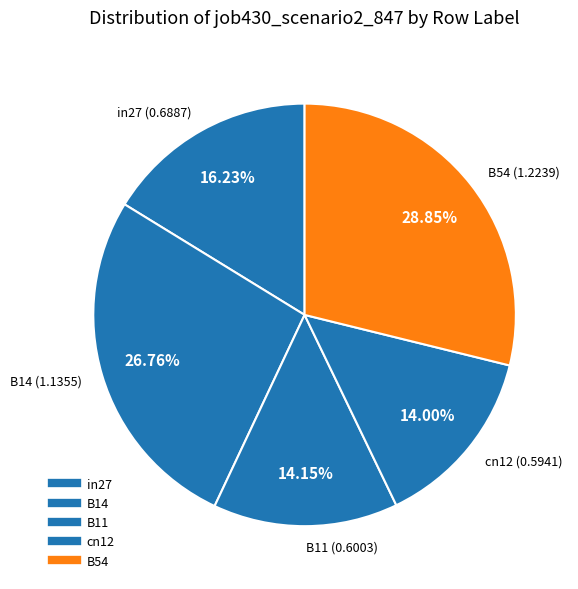

To the nearest percent, what percentage of the pie is B11?

14%